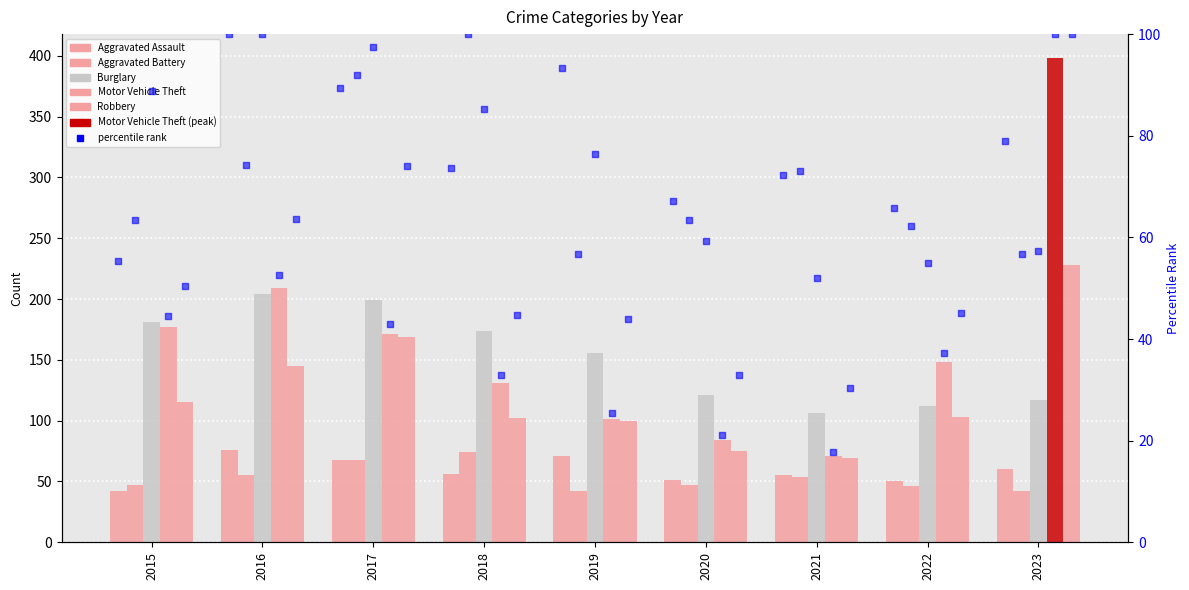

Is the value of Aggravated Battery at 2020 greater than the value of Burglary at 2019?

No